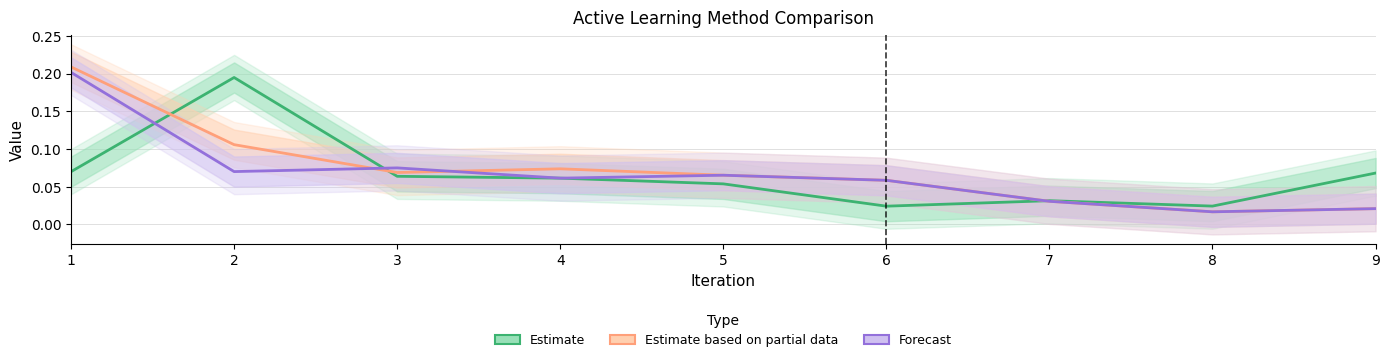

Between which two adjacent categories do margin and kmeans first intersect?

1 and 2